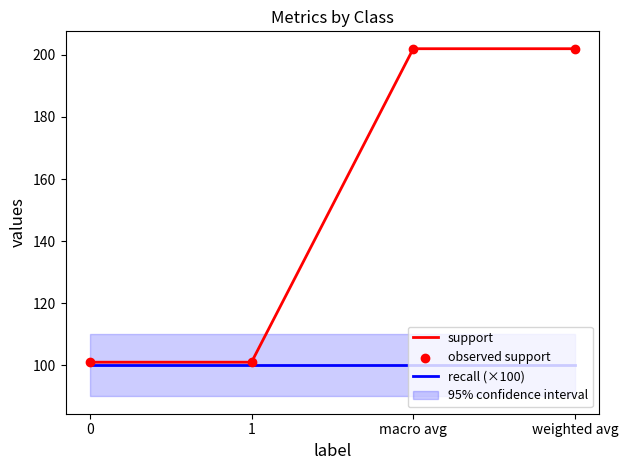

Is the value of recall (×100) at 1 greater than the value of support at macro avg?

No